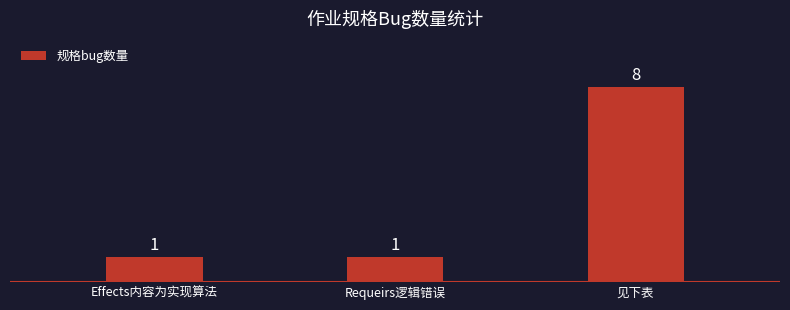

Reading left to right, list all the values displayed in this chart.

Effects内容为实现算法=1	Requeirs逻辑错误=1	见下表=8